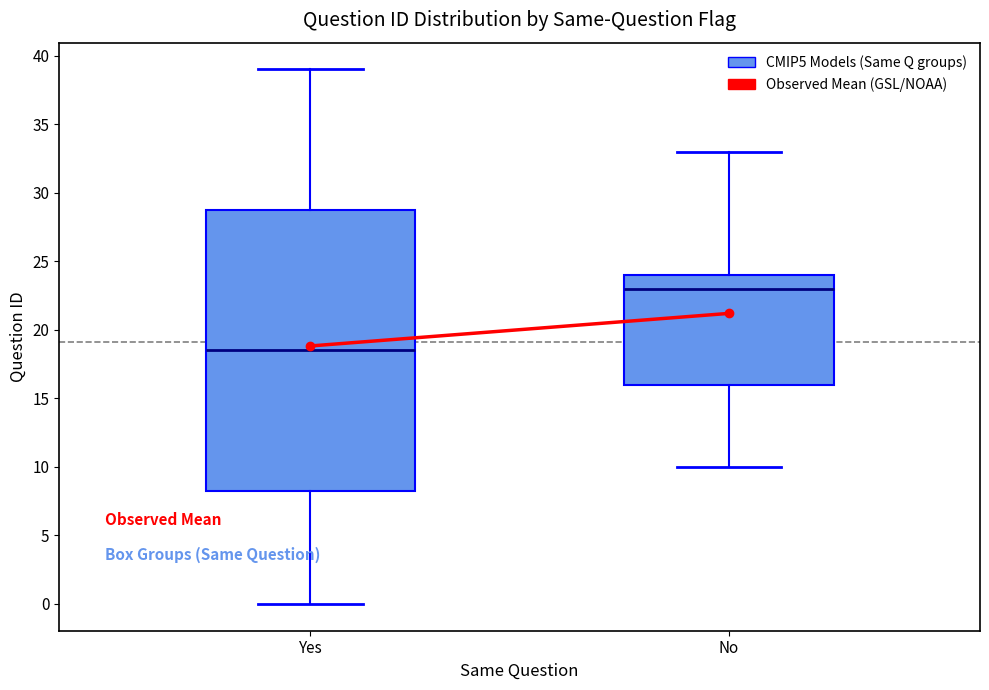

Reading left to right, read every box against the y-axis: the position of its median line, the range the box covers, and the ends of its whiskers. The values are not printed on the chart, so give them approximately, as read against the axis.

Yes: median 18.5, box 8.5 to 29.0, whiskers 0.0 to 39.0
No: median 23.0, box 16.0 to 24.0, whiskers 10.0 to 33.0